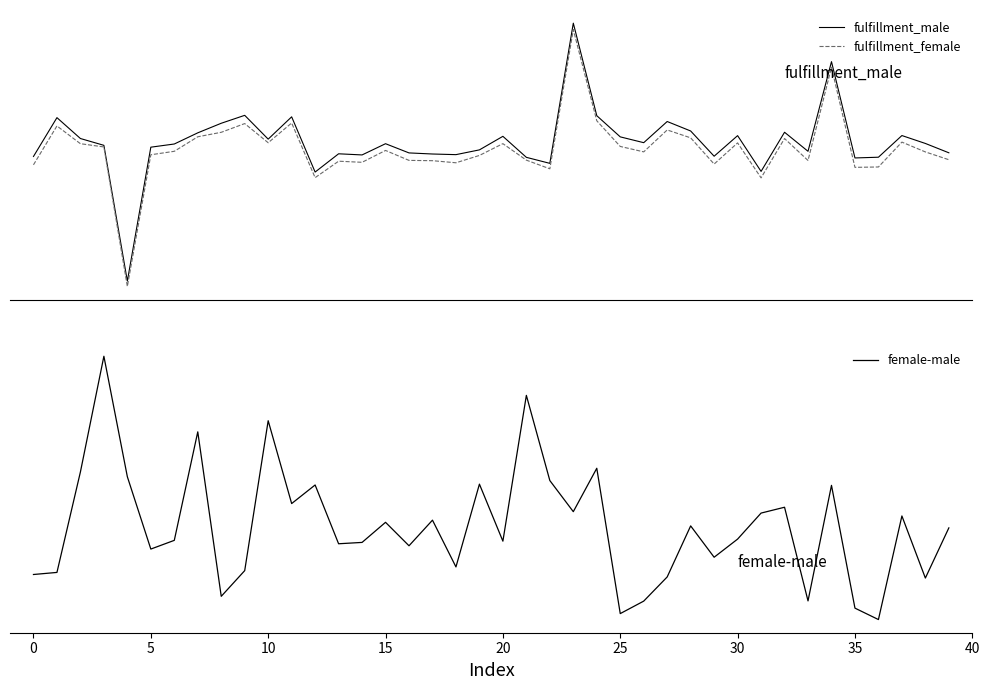

How many data points in fulfillment_female are above 0?

24